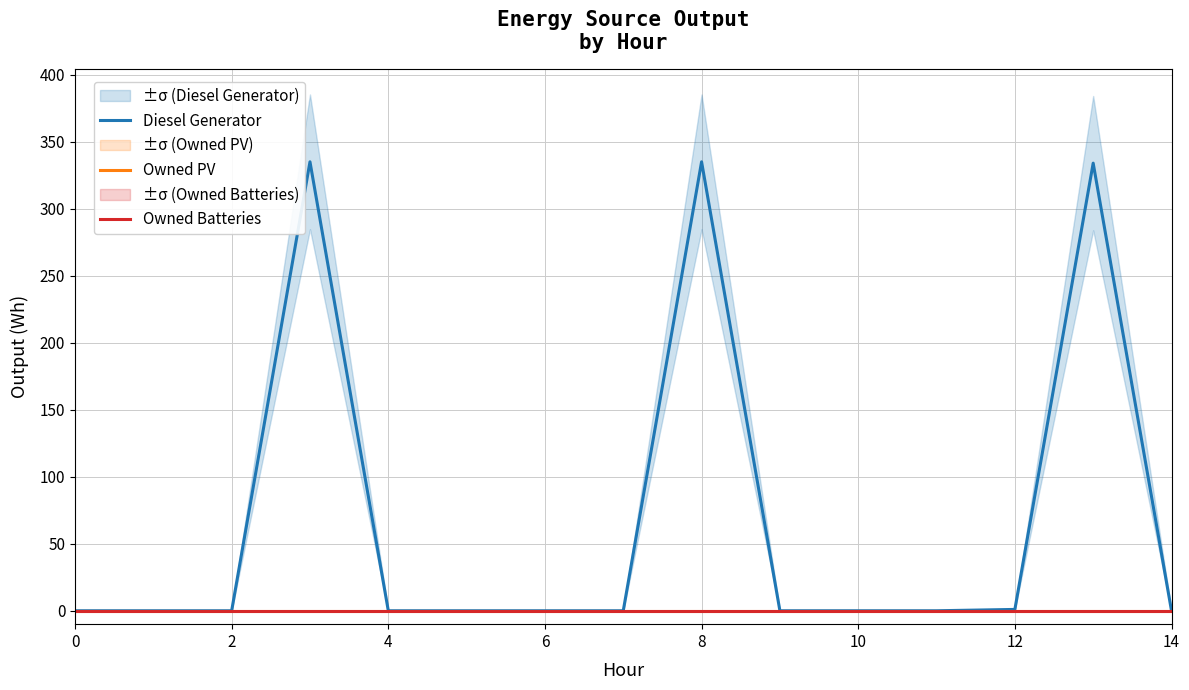

What are all the series names shown in the legend?

Diesel Generator, Owned PV, Owned Batteries